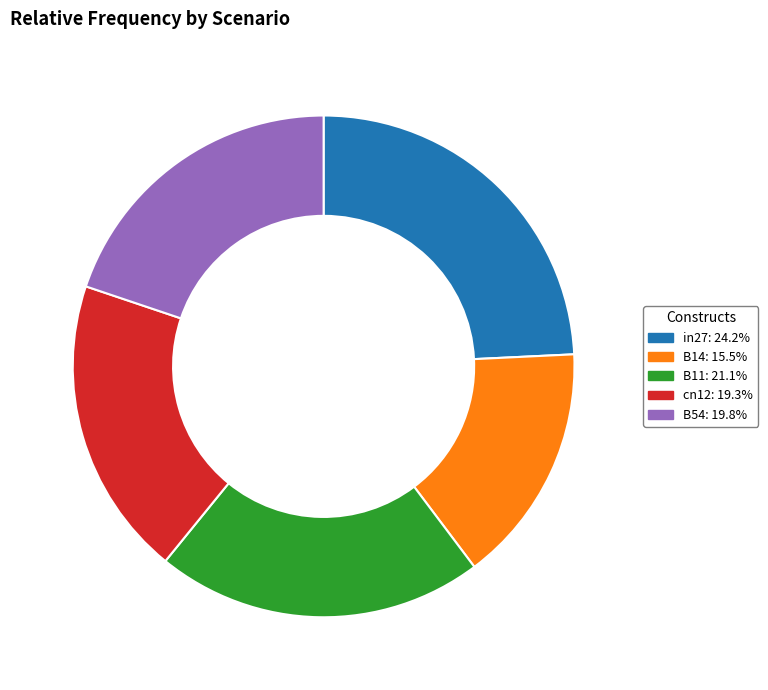

Combined, do cn12 and B14 account for over 50%?

No